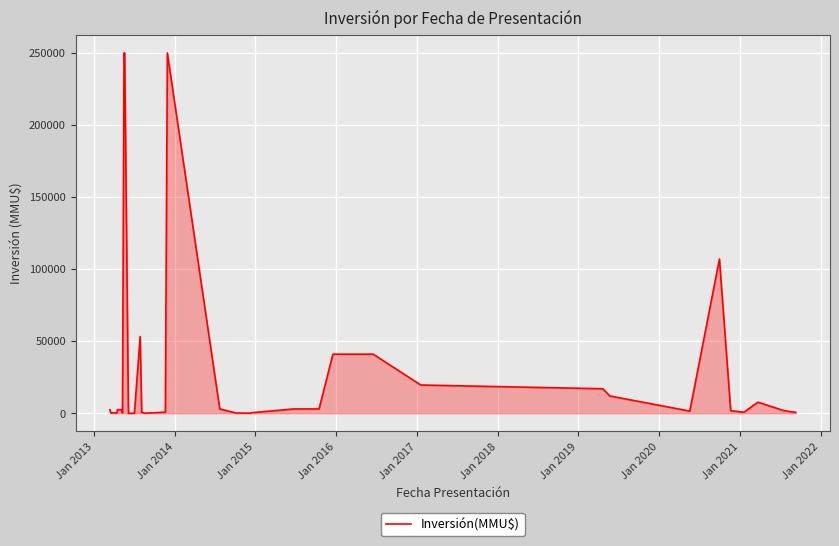

True or false: there are more than 1 points higher than both neighbors.

True